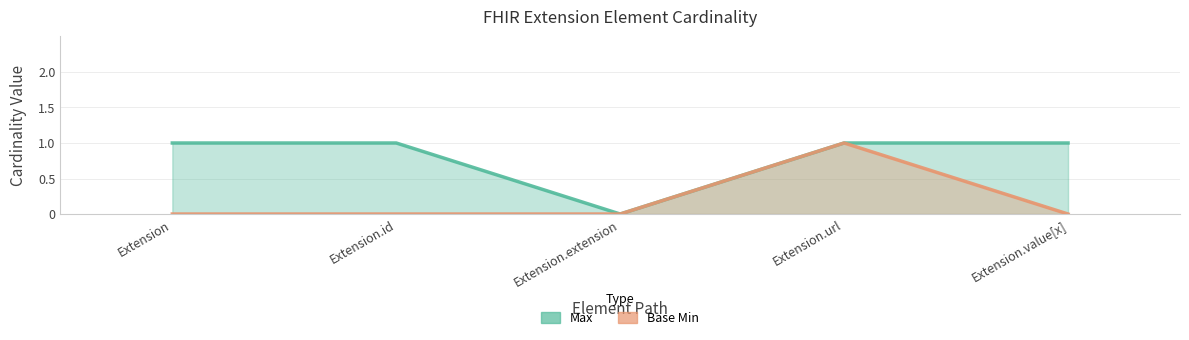

What is the highest value of the Base Min series?

1